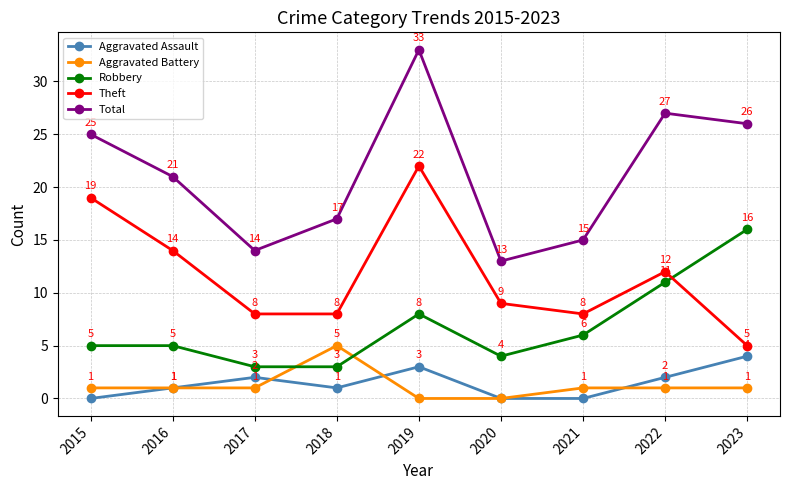

Count the Aggravated Assault values in the range 0 to 2.

7